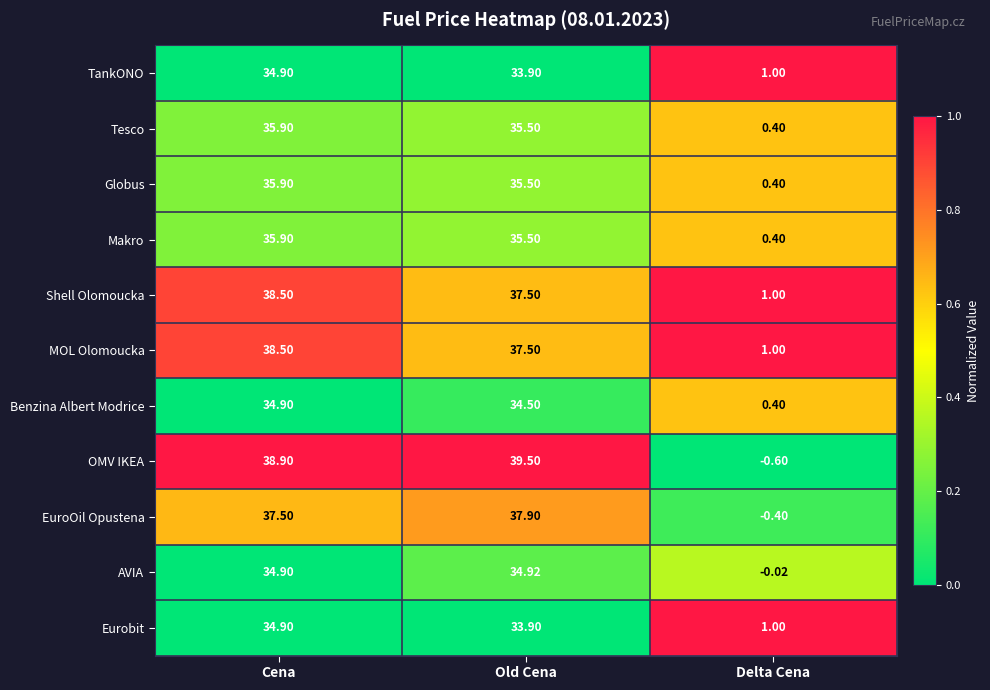

At which label does TankONO reach its peak?

Cena